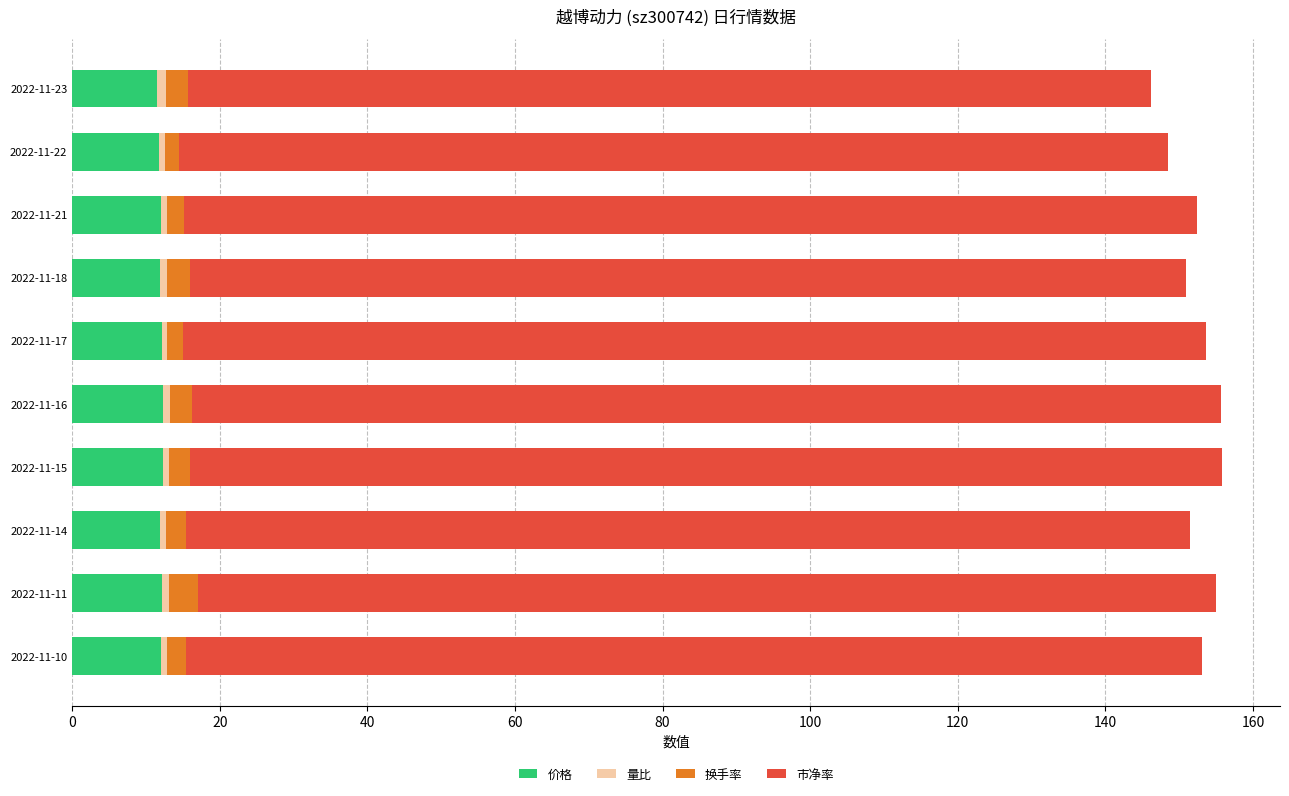

What is the maximum value for 价格?

12.3